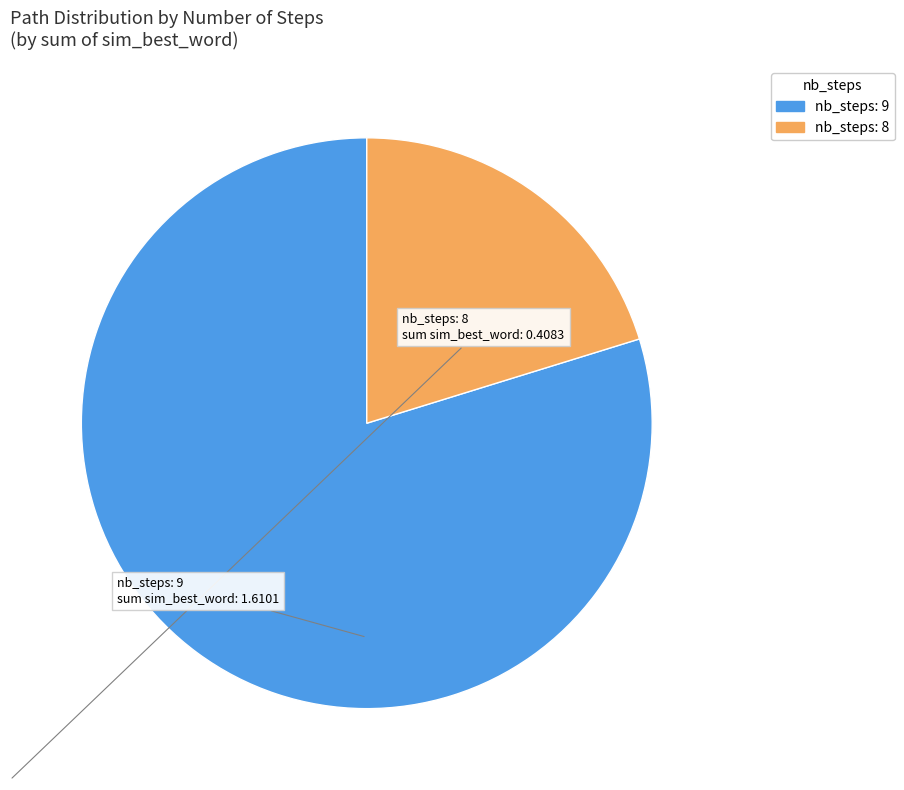

Does any single category account for the majority?

Yes